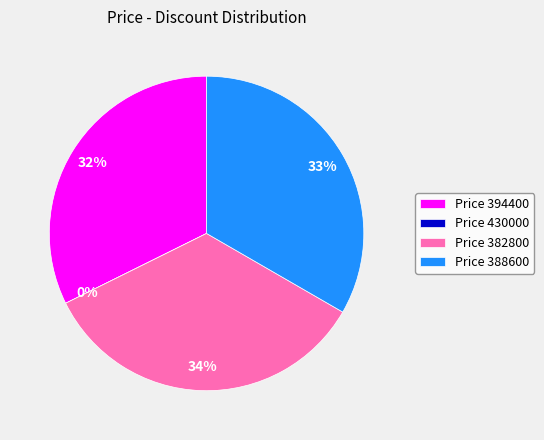

Which slice is the smallest?

430000